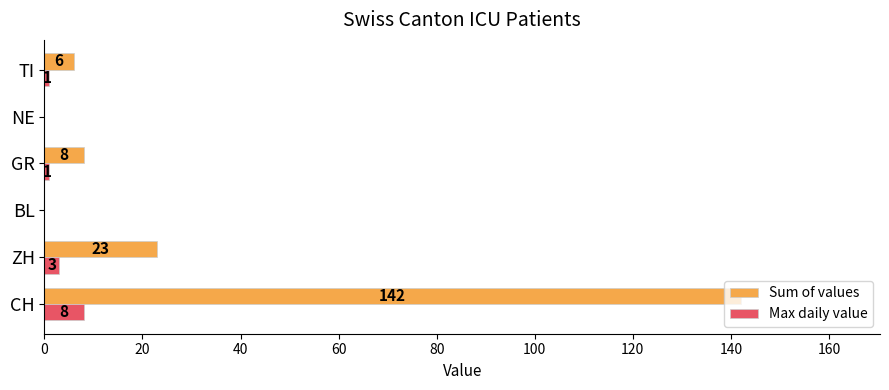

How many values in Max daily value are above zero?

4